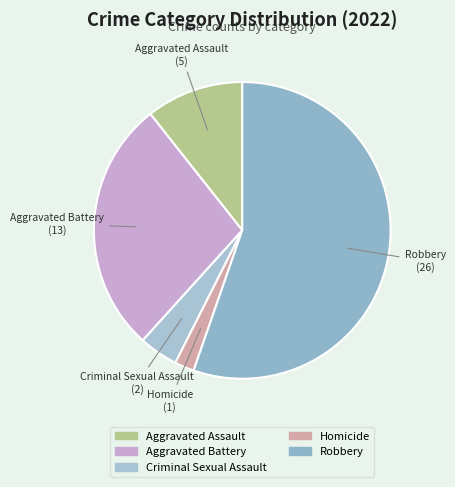

Which slice is the smallest?

Homicide